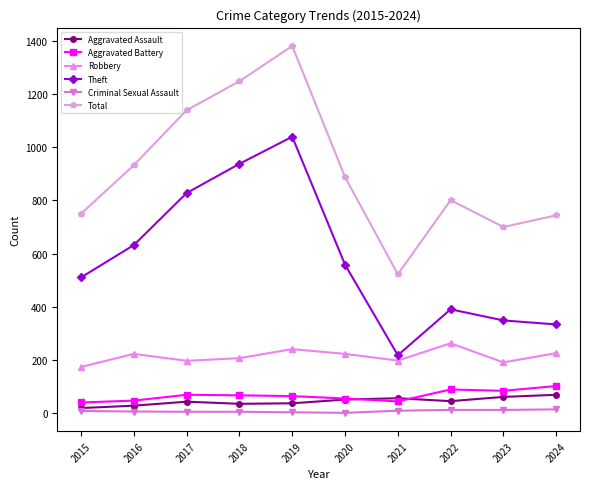

At which category is the sum across all series the highest?

2019